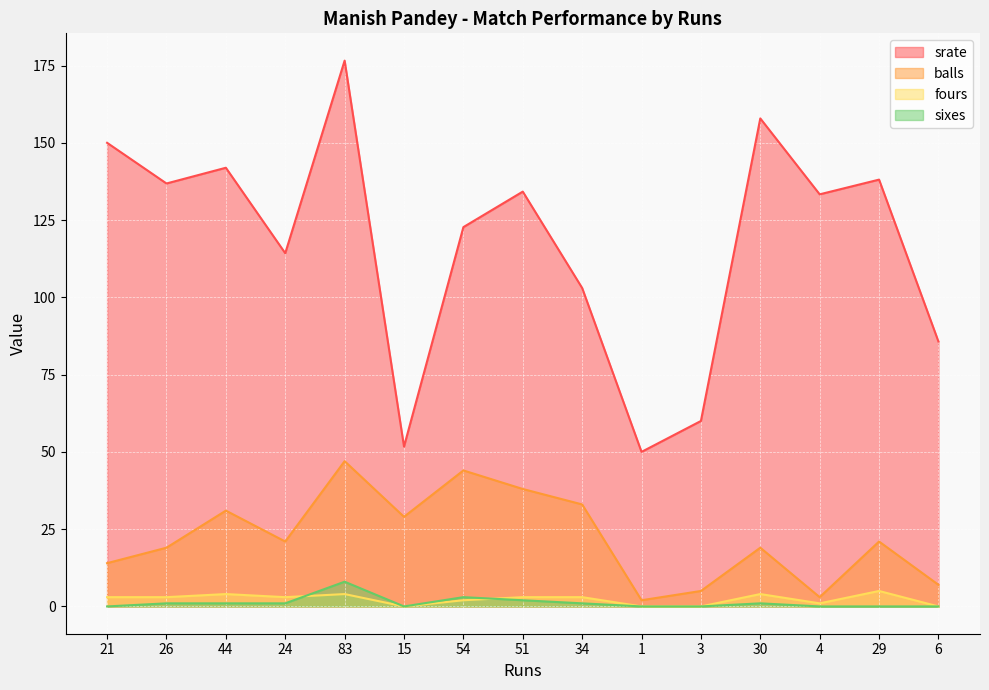

How many values in the fours series exceed 3?

4